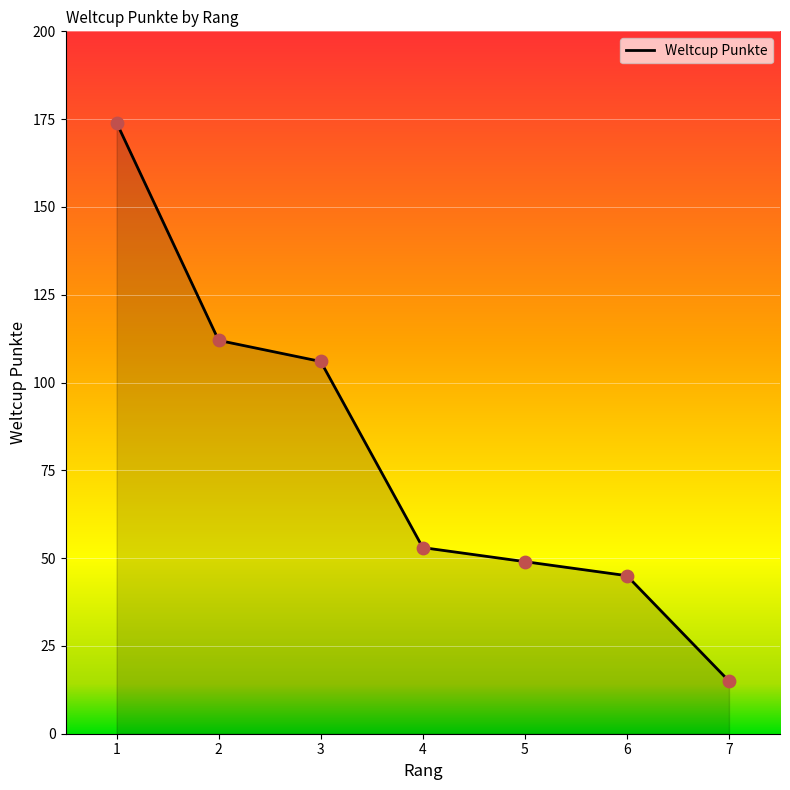

Which has a higher value, 1 or 5?

1